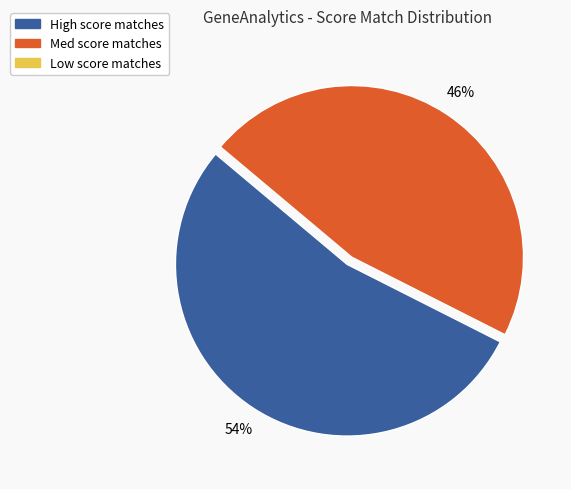

Does any single category account for the majority?

Yes